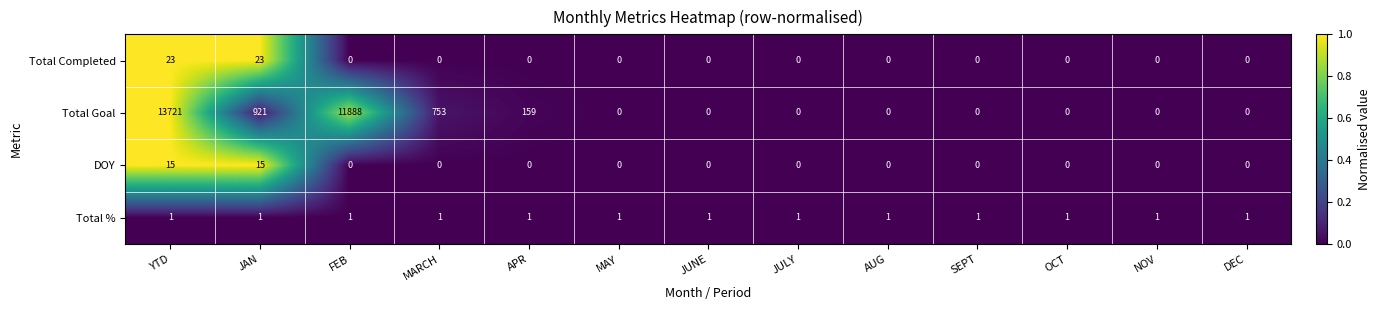

What is the greatest value displayed?

13721